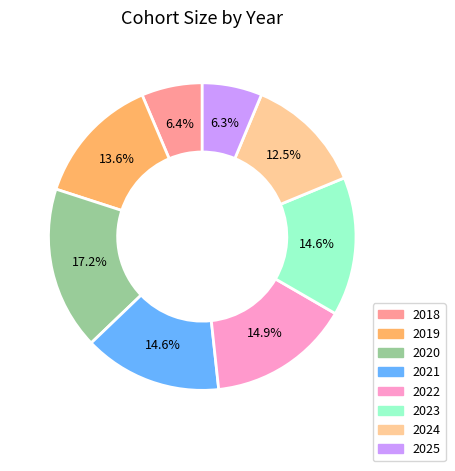

What is the ratio of the value at 2024 to the value at 2018?

2.0